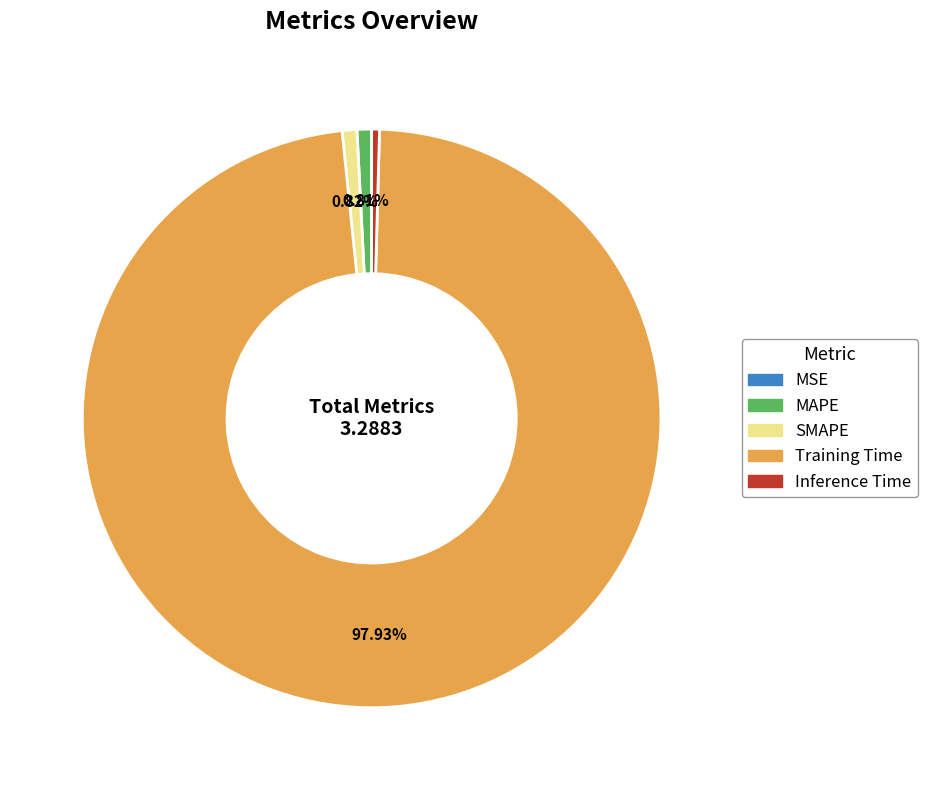

To the nearest percent, what portion does Training Time represent?

98%